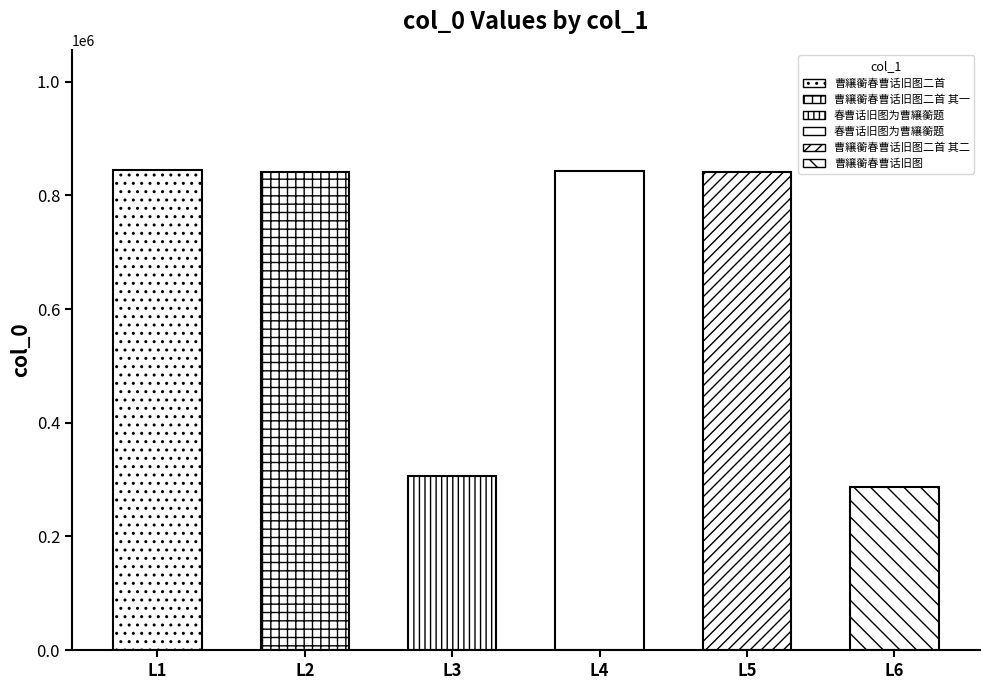

What is the change in value from 春曹话旧图为曹纕蘅题 to 曹纕蘅春曹话旧图二首 其二?

-2424